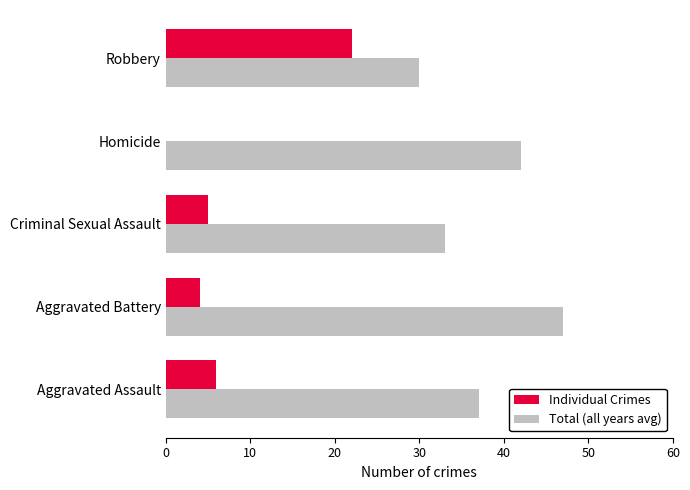

Which series has the largest total across all categories?

Total (all years avg)